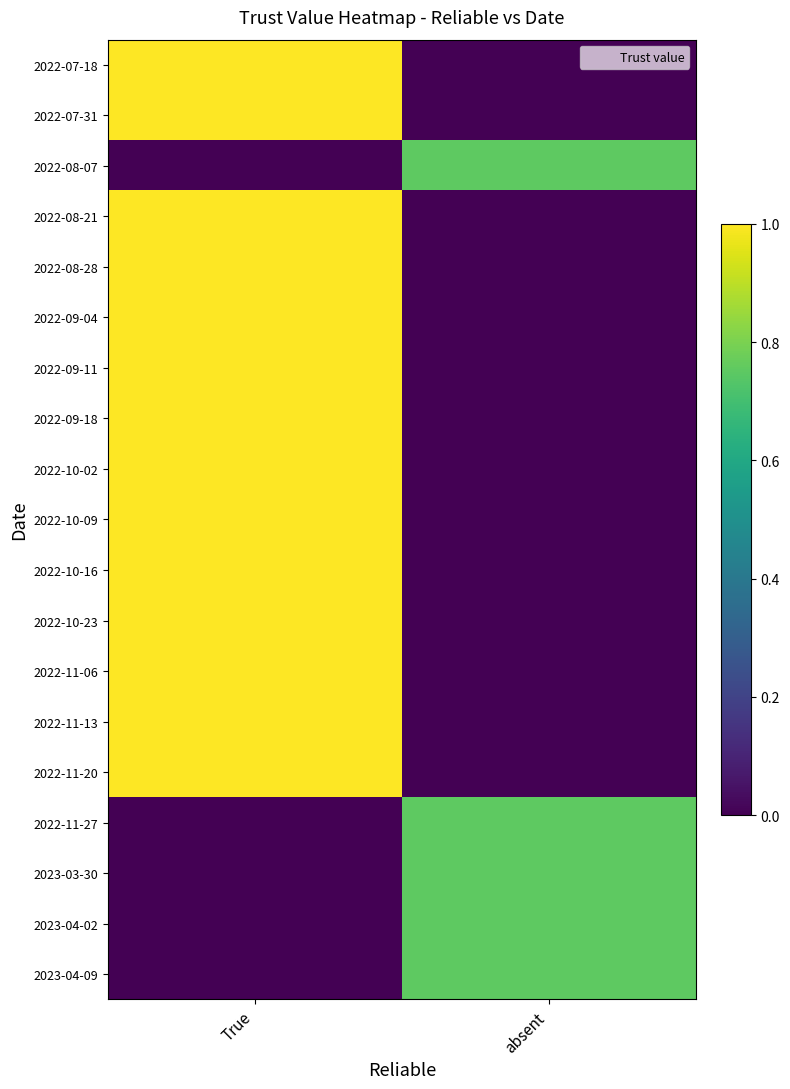

At how many categories does at least one series exceed 0?

2